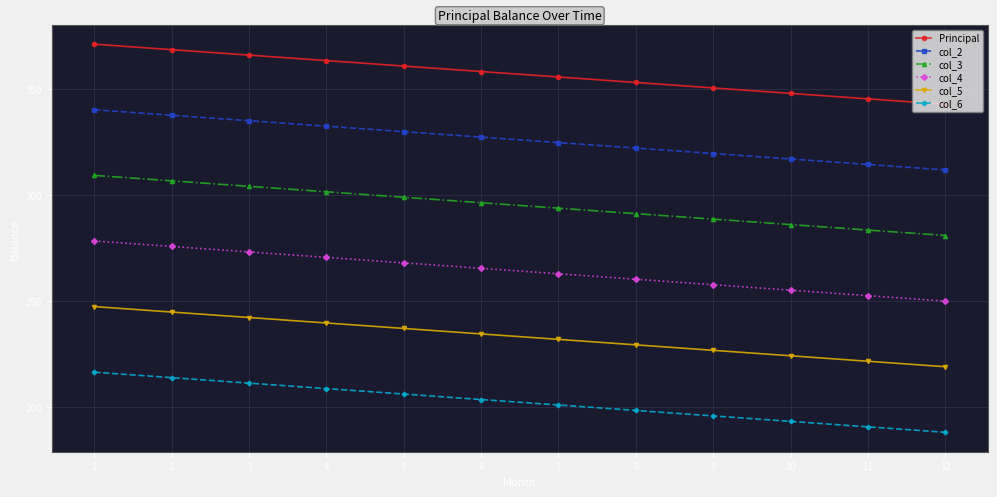

What is the approximate value of col_4 at 7?

262.8